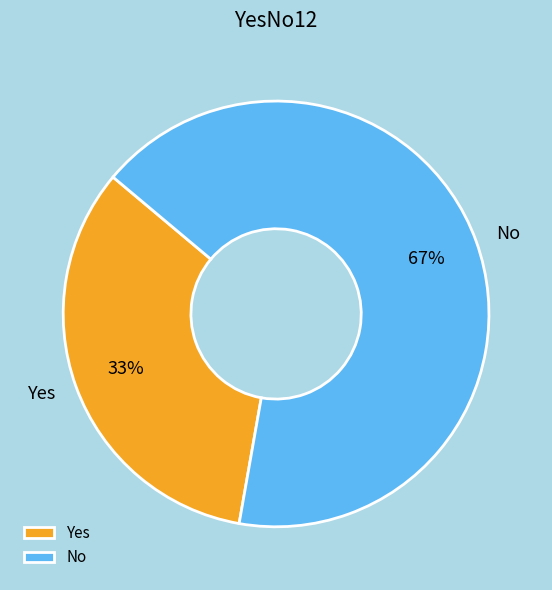

Do Yes and No together represent more than half of the pie?

Yes